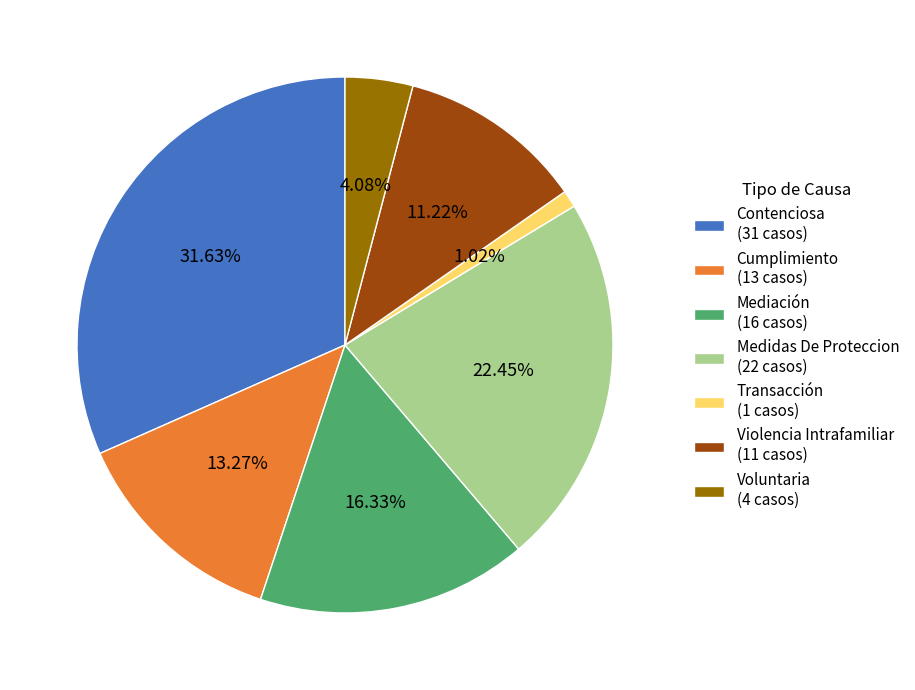

What portion of the pie excludes Mediación?

83.7%